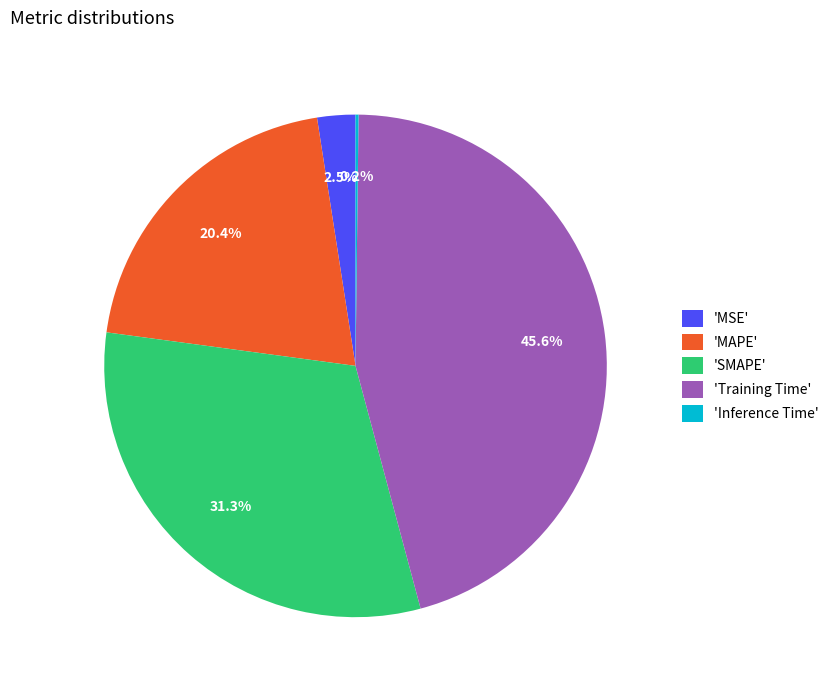

What is the largest slice in the pie chart?

'Training Time'